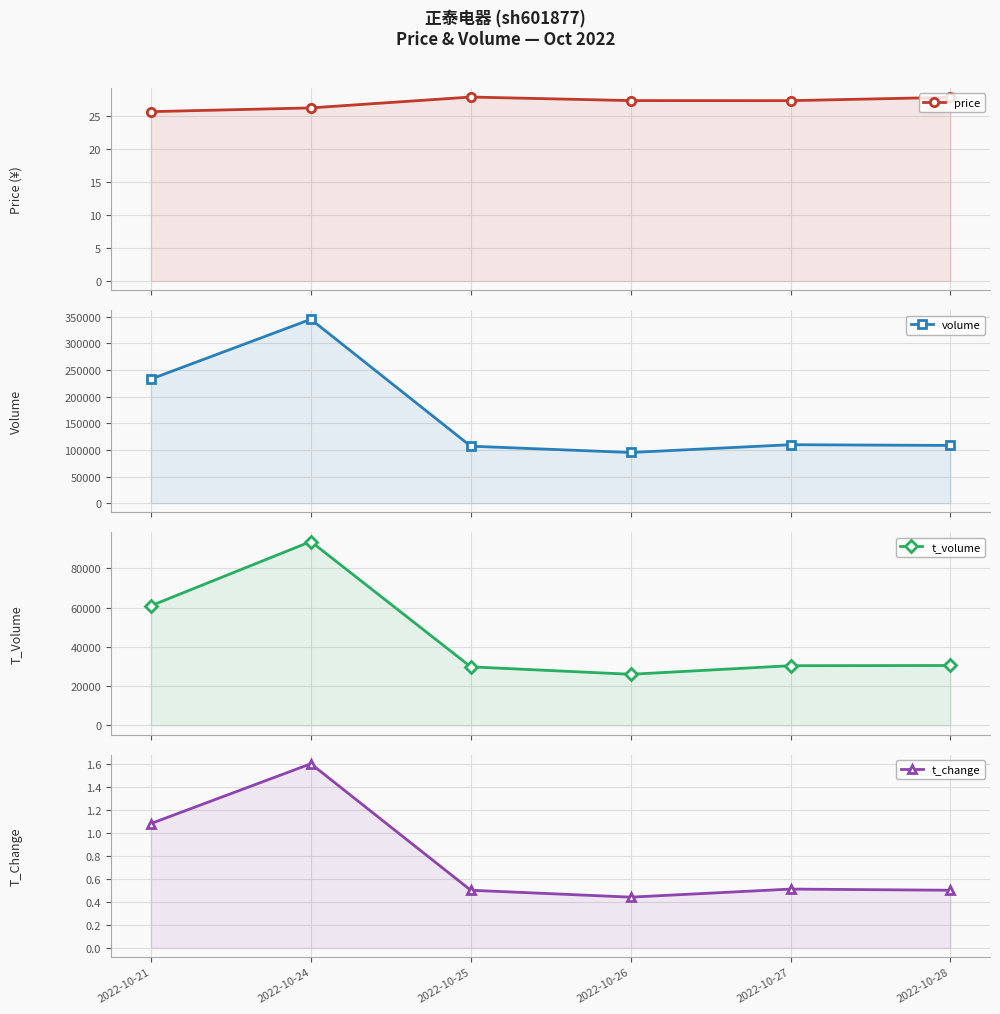

Between 2022-10-21 and 2022-10-26, which series saw the biggest shift?

volume